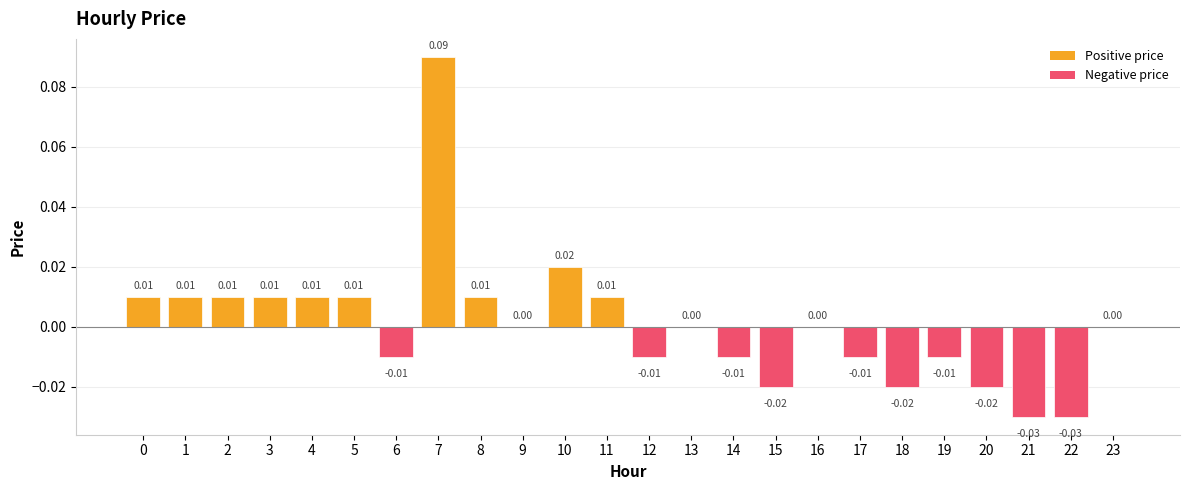

Between 15 and 22, which is larger?

15